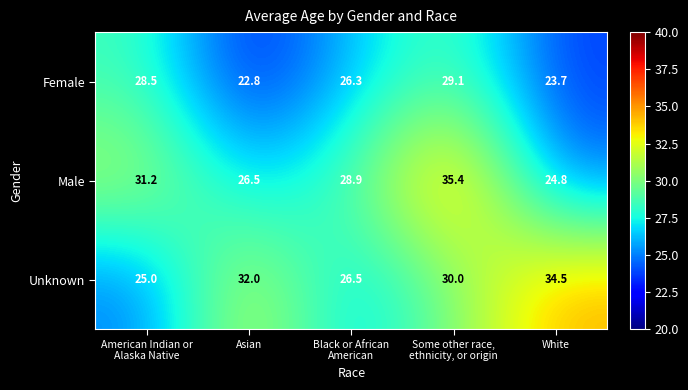

Which series has the widest spread of values?

Male